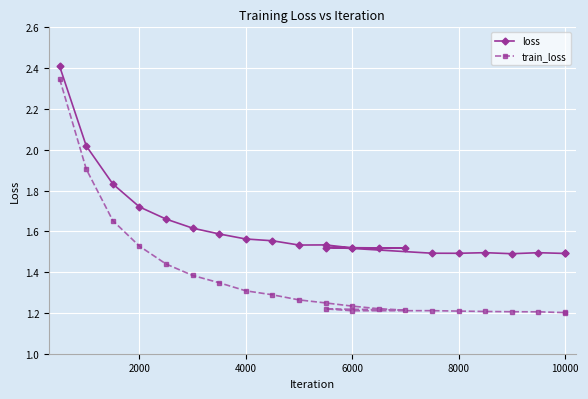

Is the value of train_loss at 8000 greater than the value of loss at 7?

No